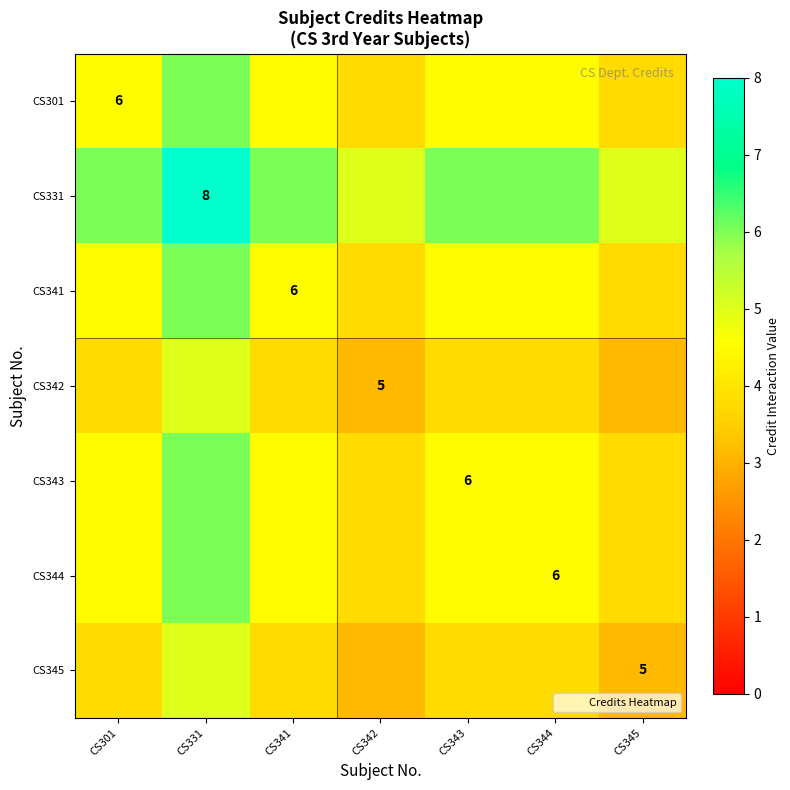

What is the average value of the CS344 series?

4.5